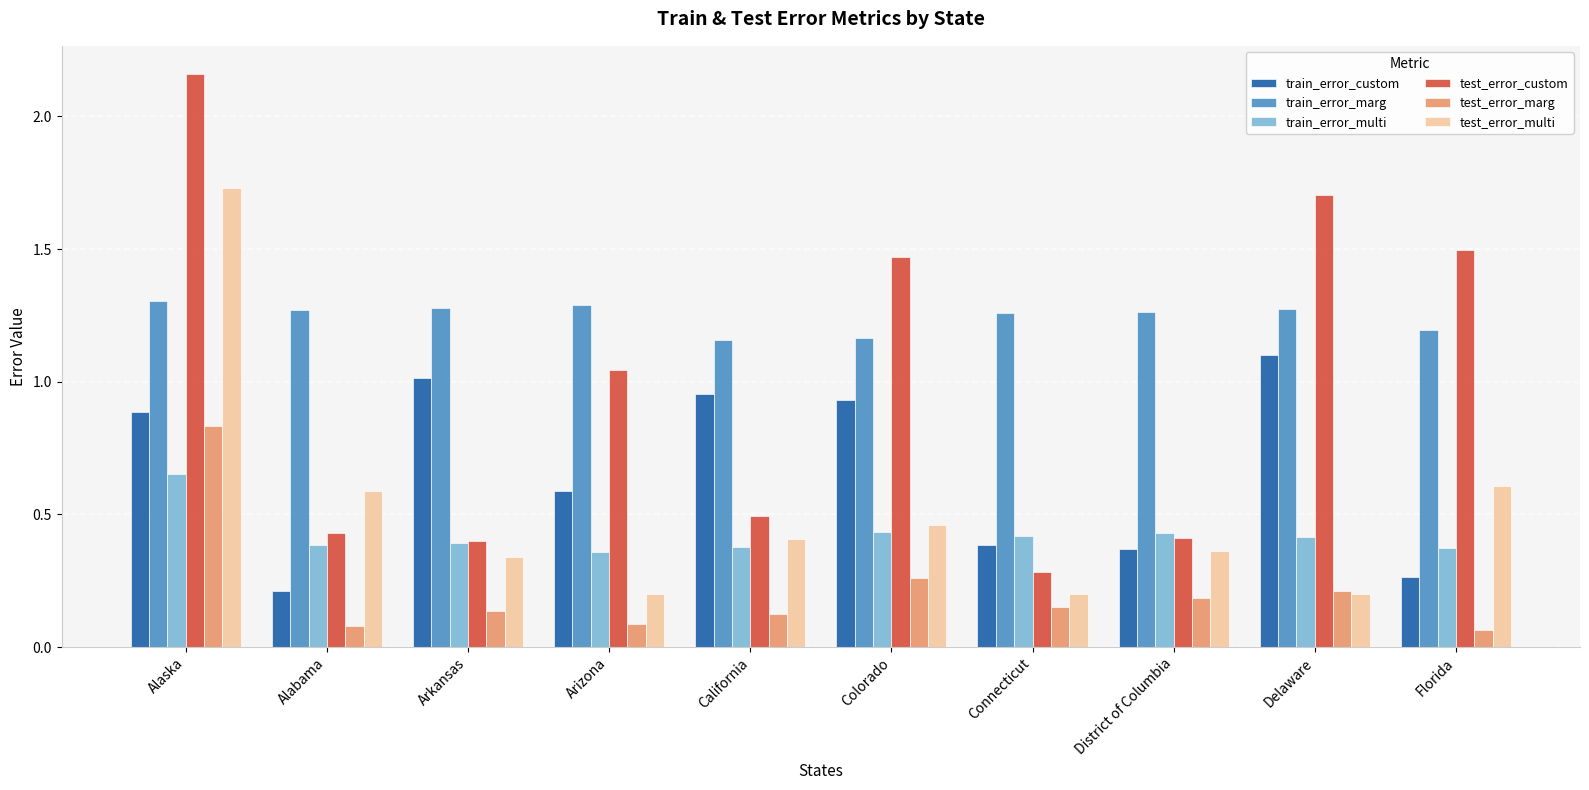

At which category is the sum across all series the highest?

Alaska